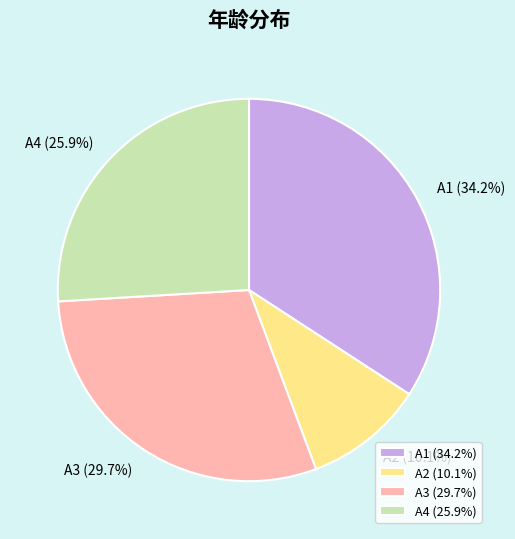

To the nearest percent, what percentage of the pie is A4?

26%